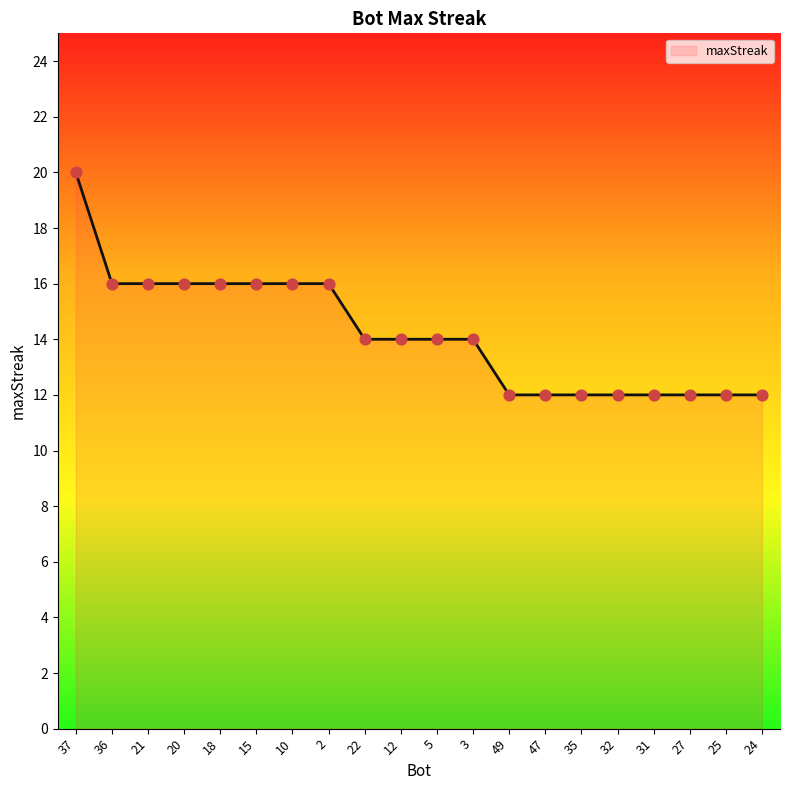

Which has a higher value, 5 or 32?

5